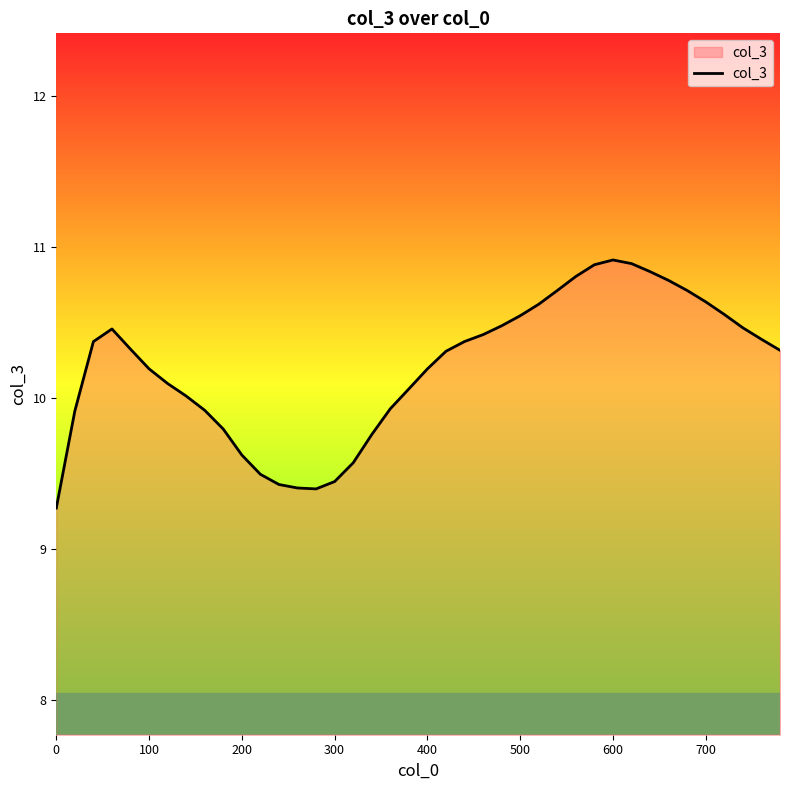

What is the difference between the maximum and minimum values?

1.6